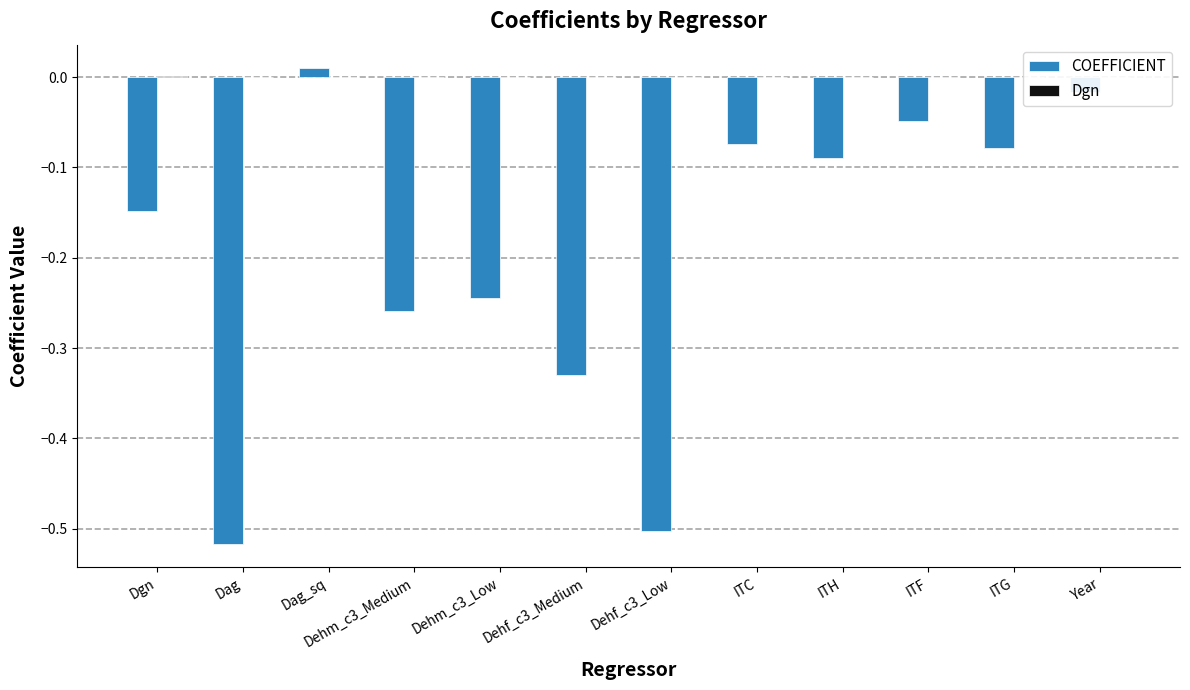

Is it true that COEFFICIENT equals -0.5 at Dag?

True